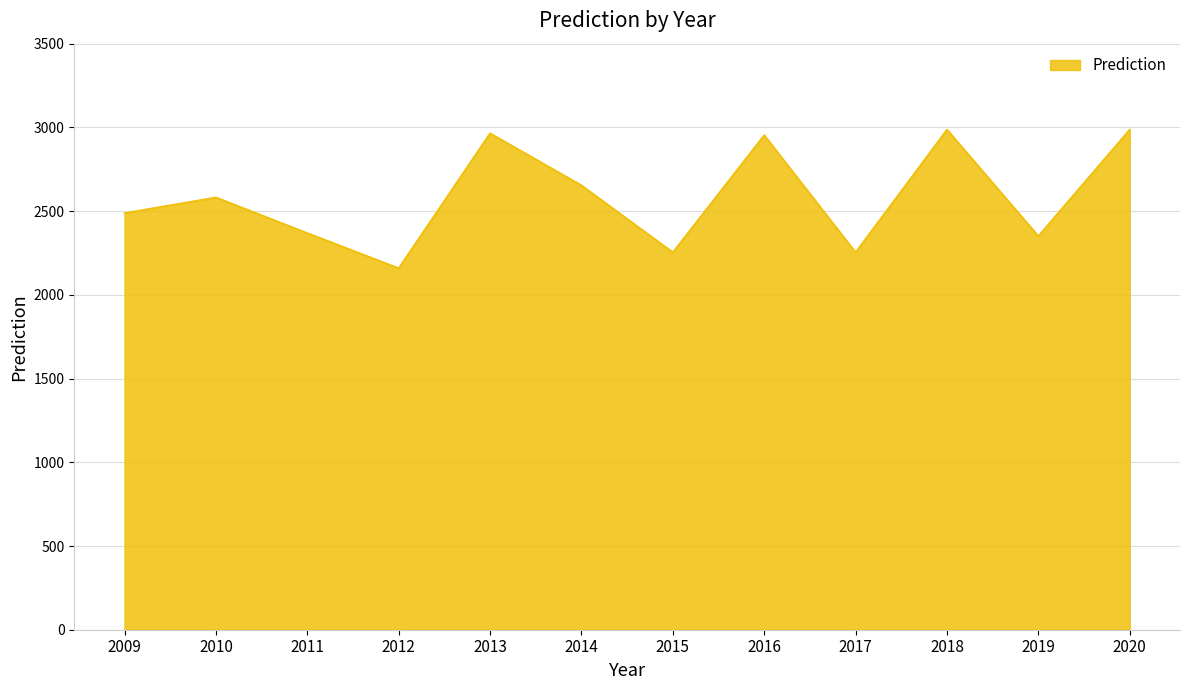

True or false: the data has more than 0 interior local peaks.

True